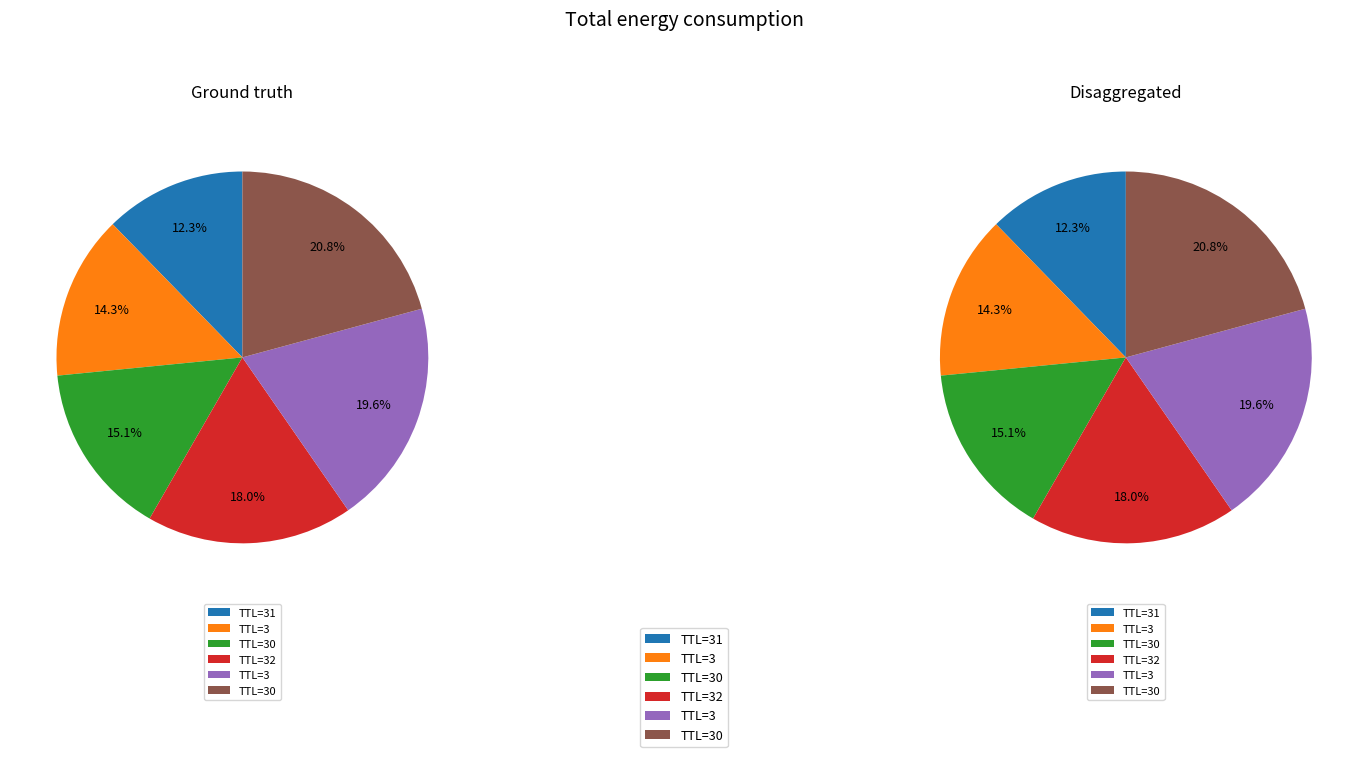

Which category has the smallest portion of the pie?

31